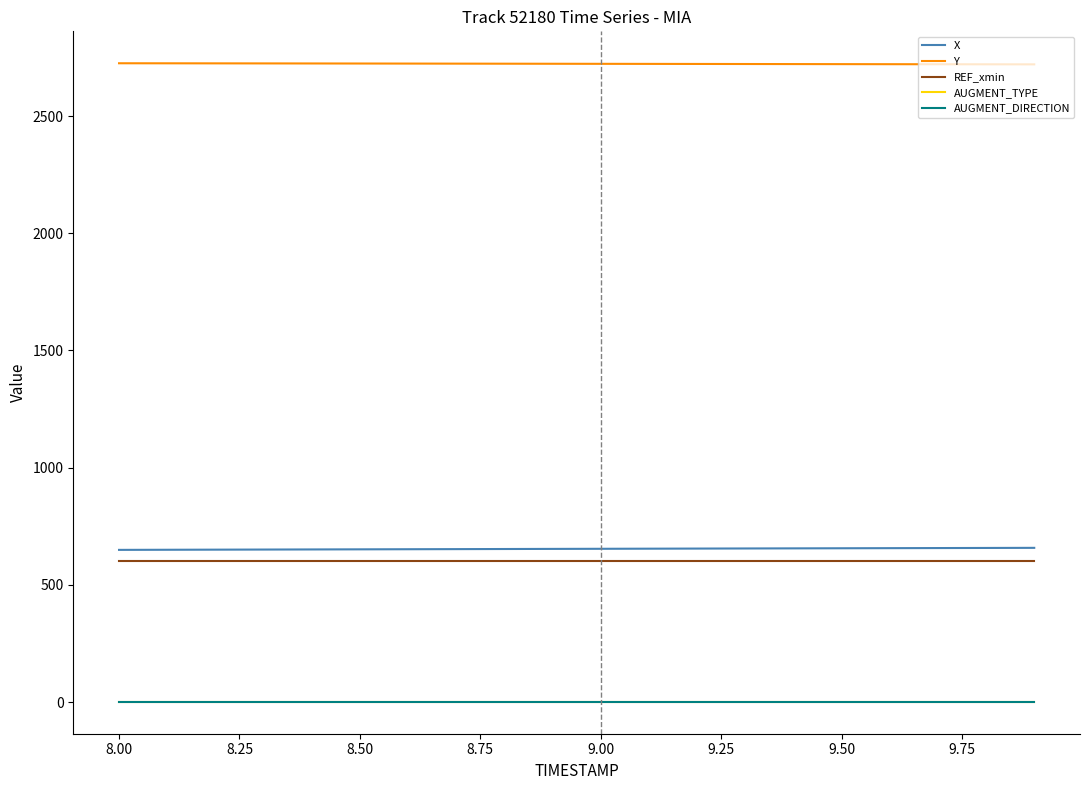

Does the chart display data point markers on the line(s)?

No